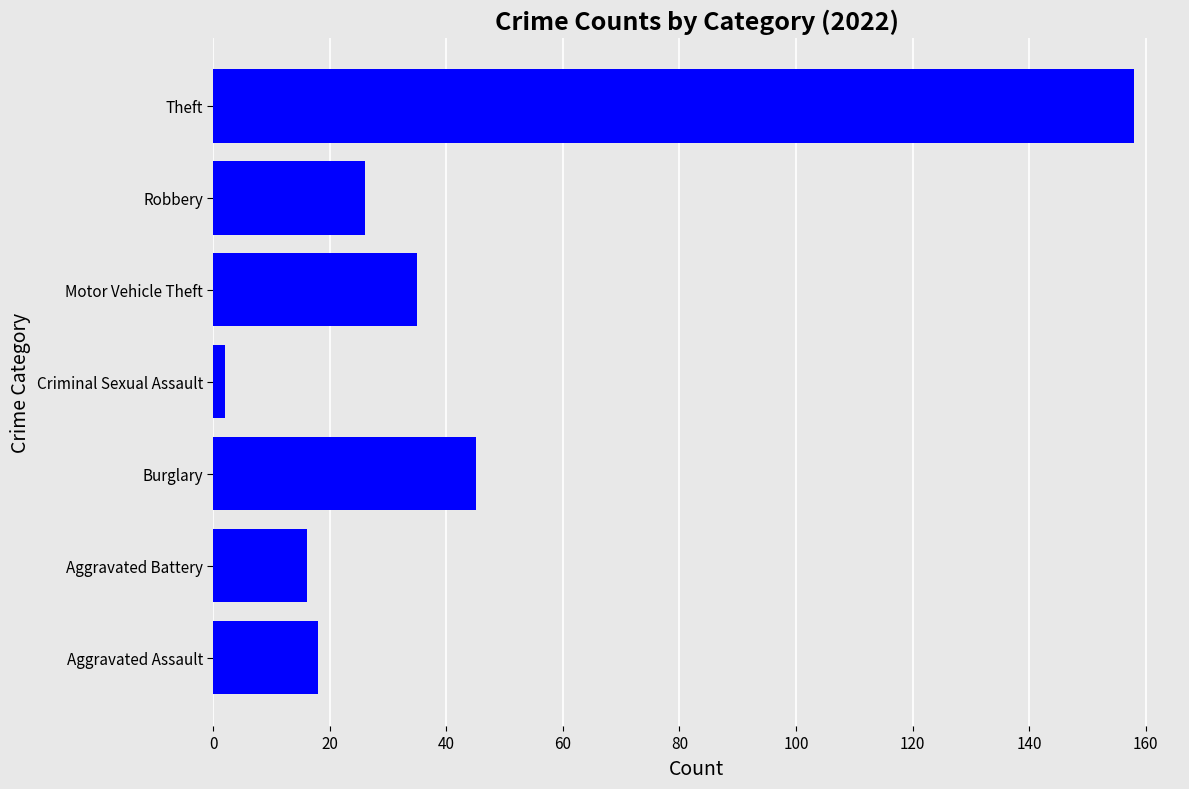

What is the maximum value shown in the chart?

158